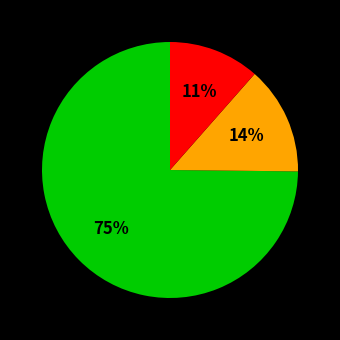

How many slices are in this pie chart?

3